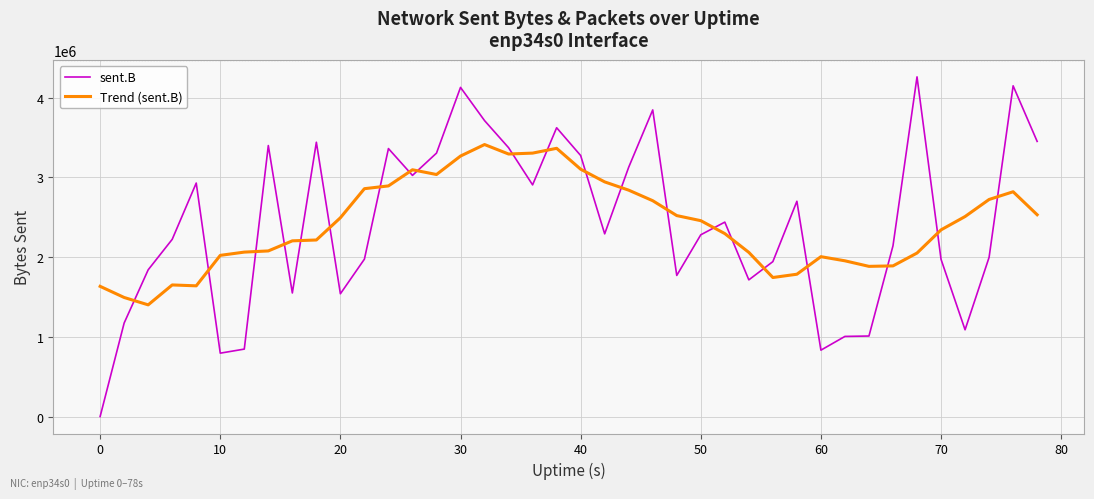

What is the greatest value displayed?

4262260.0